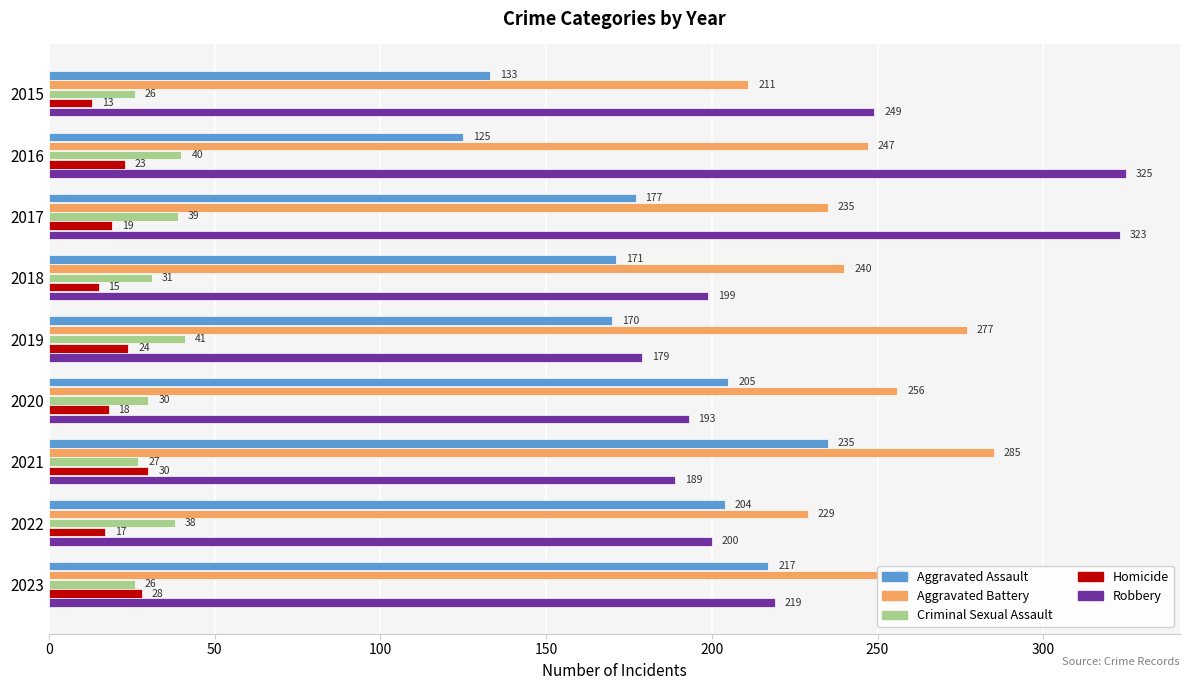

Which series changed the most between 2015 and 2019?

Robbery